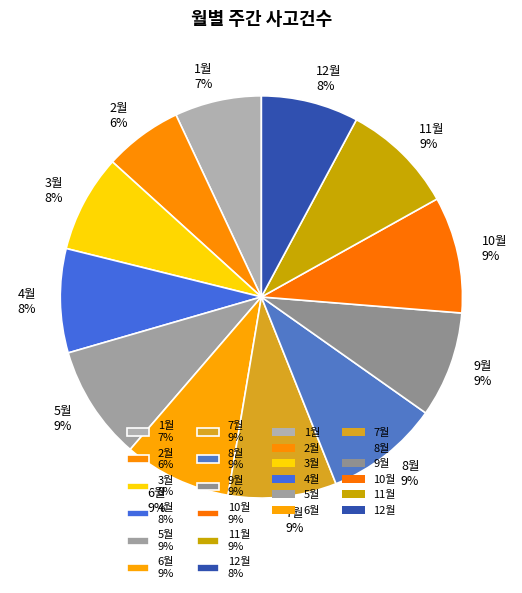

Is the sum of 1월 7% and 10월 9% greater than half?

No